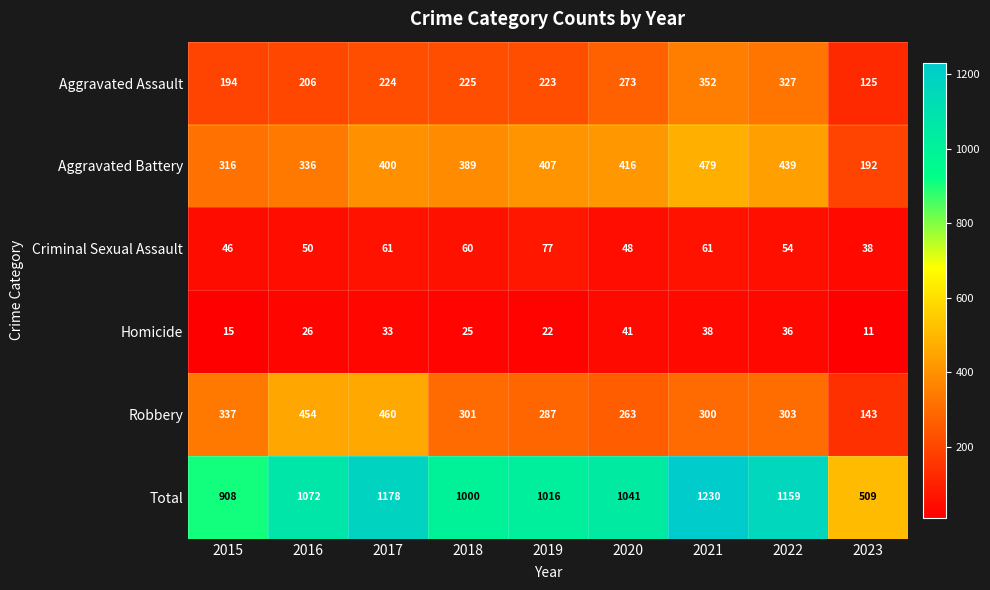

Is it true that Total equals 1924 at 2016?

False